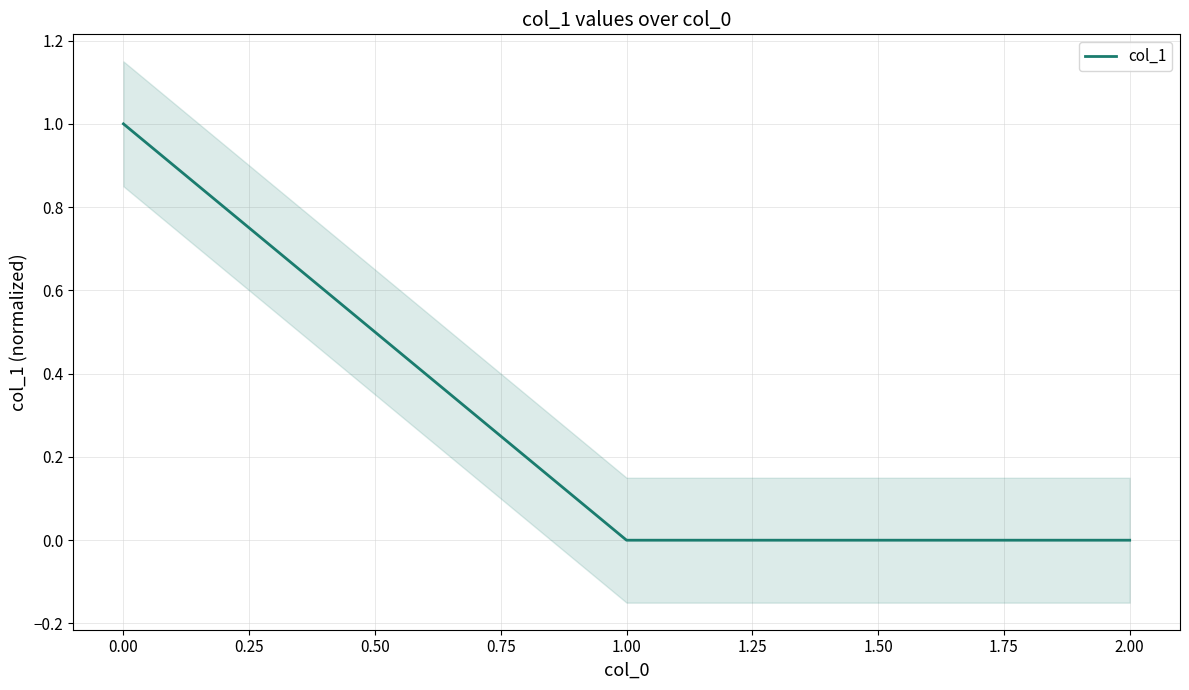

The value of col_1 at 2.00 is -0.0. True or false?

True